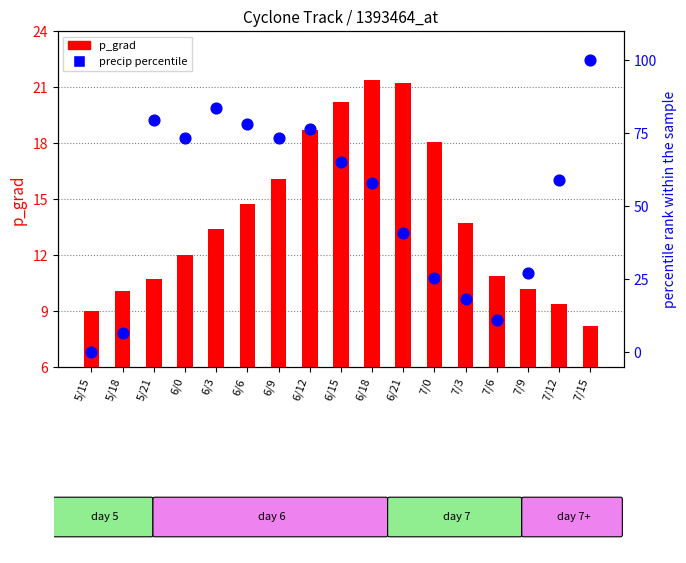

Which series contains the lowest Y value?

precip percentile